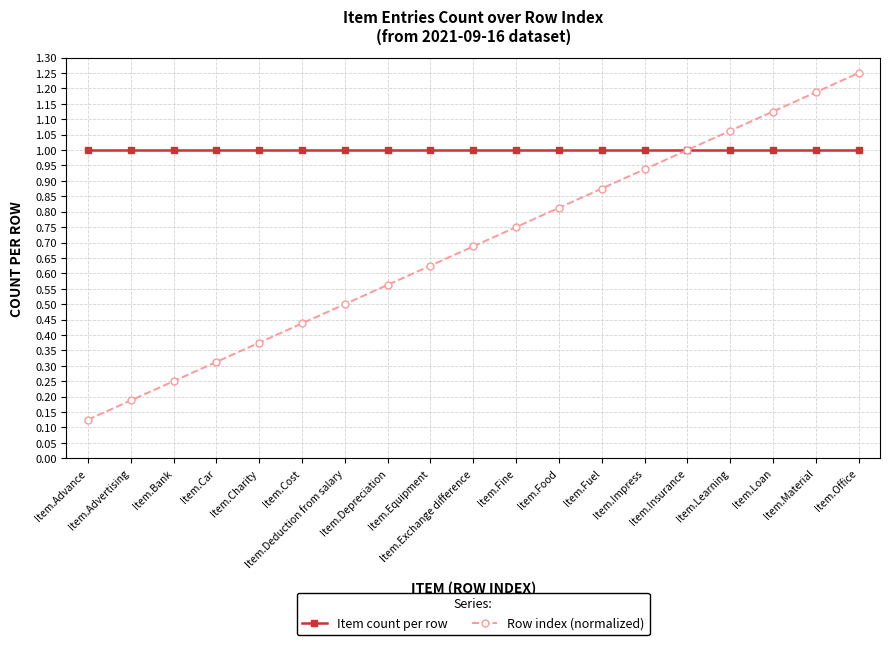

Which series has the largest range (max minus min)?

Row index (normalized)